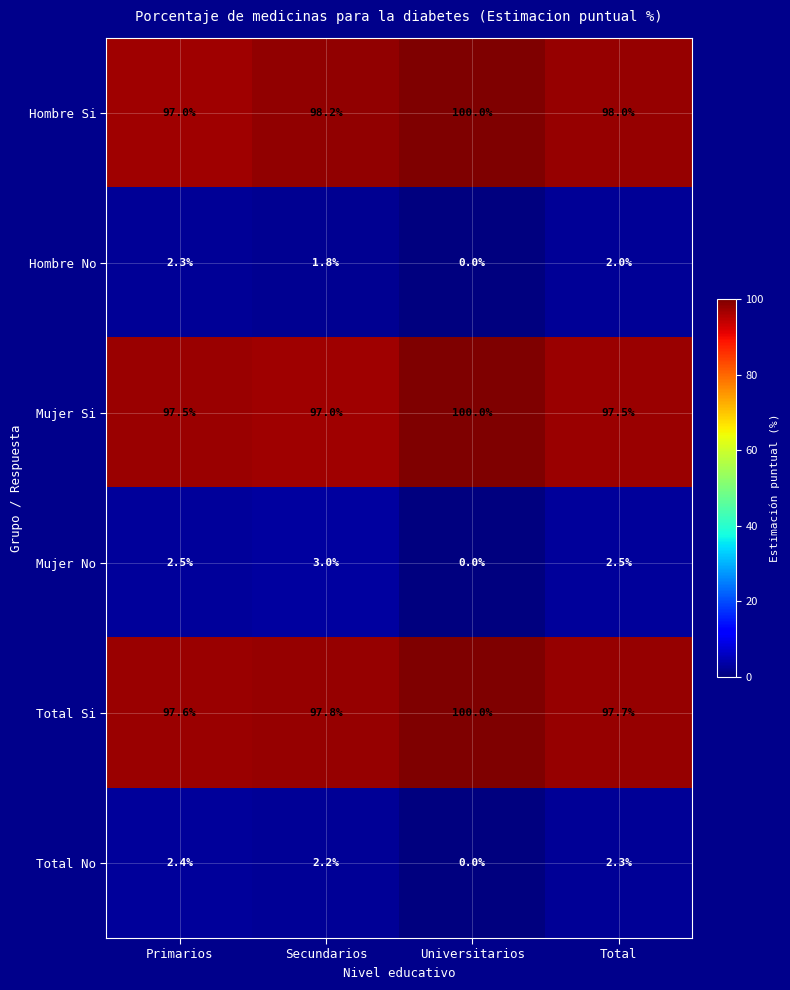

At how many categories does at least one series exceed 25?

4